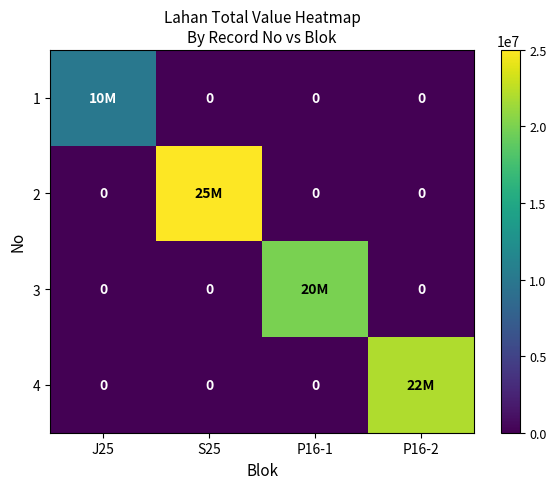

What is the spread (max minus min) of values at J25?

10000000